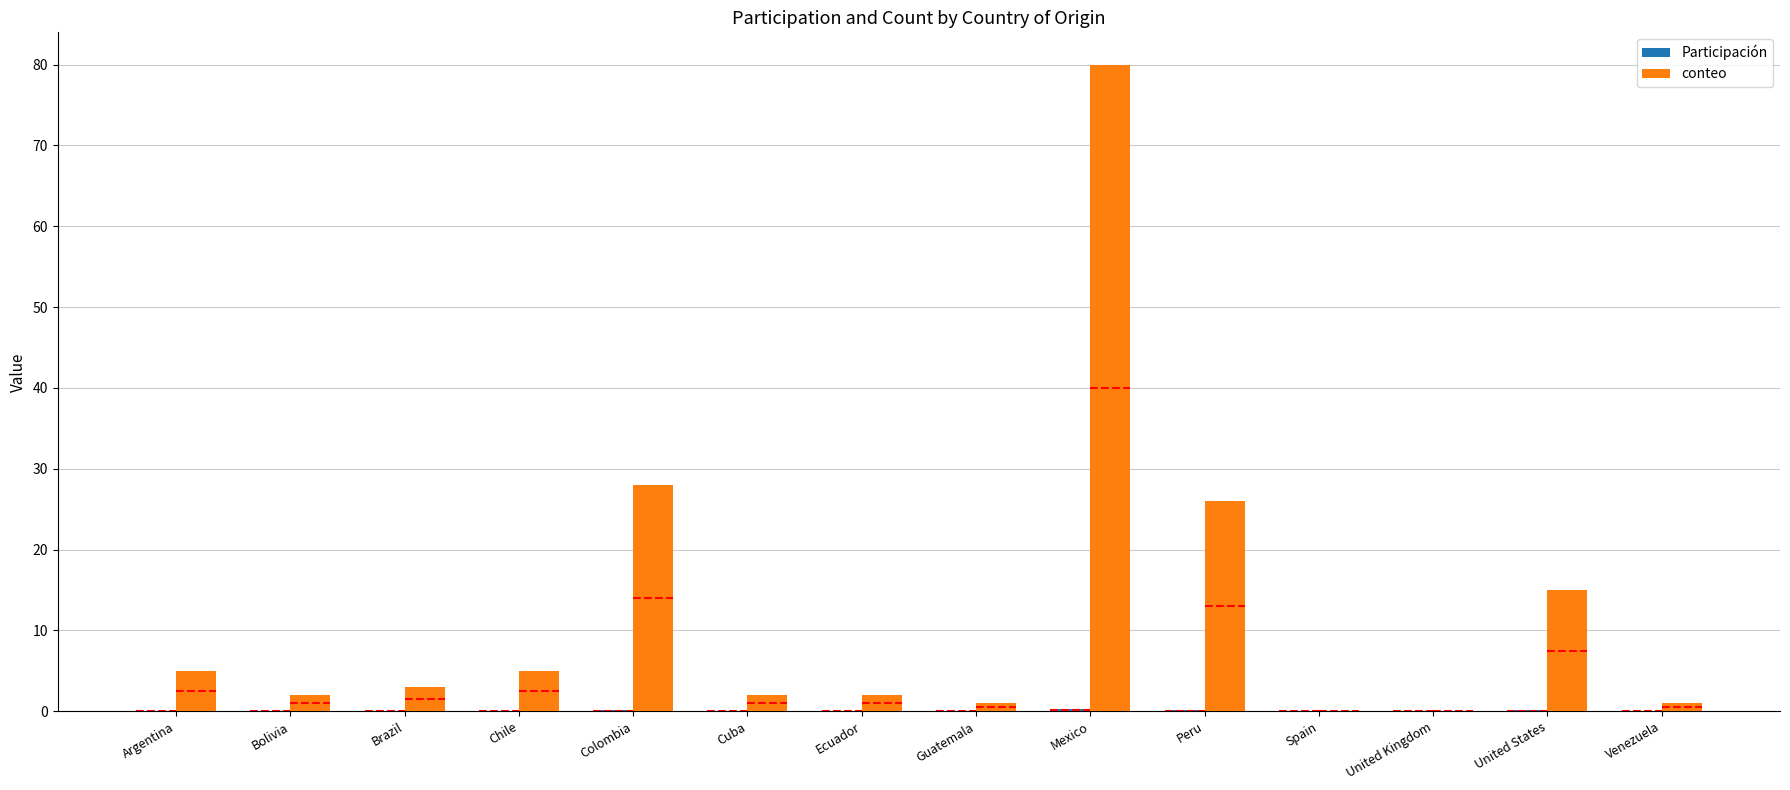

Between Cuba and Colombia, which is larger?

Colombia